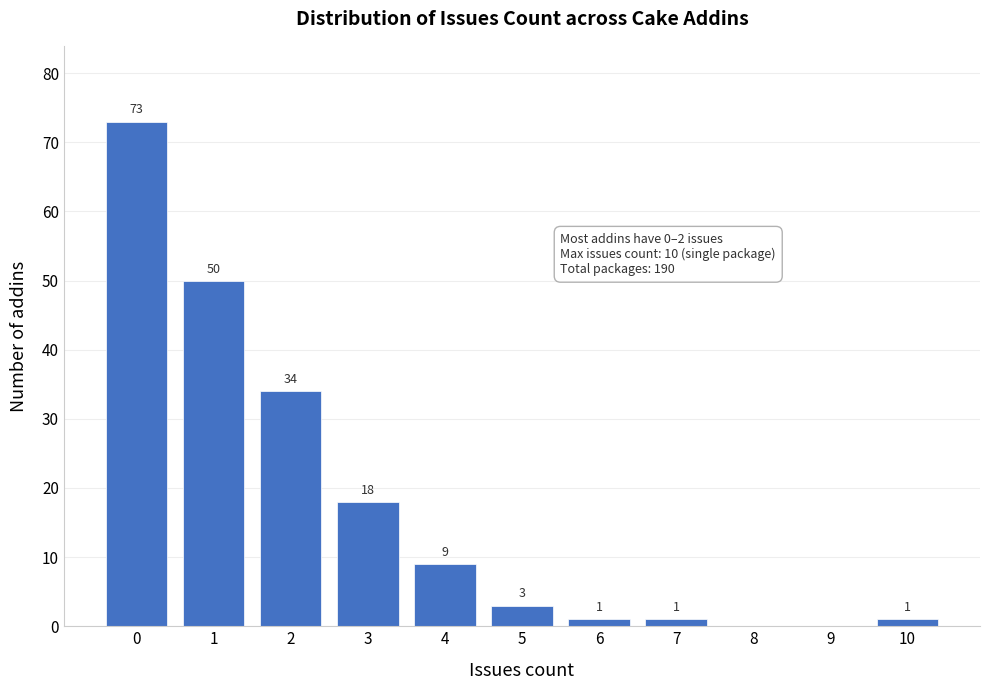

Reading left to right, list all the values displayed in this chart.

0=73	1=50	2=34	3=18	4=9	5=3	6=1	7=1	8=0	9=0	10=1